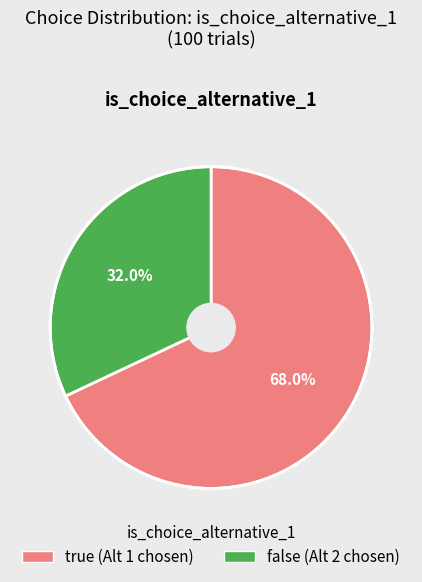

True or false: true accounts for 68% of the total.

True